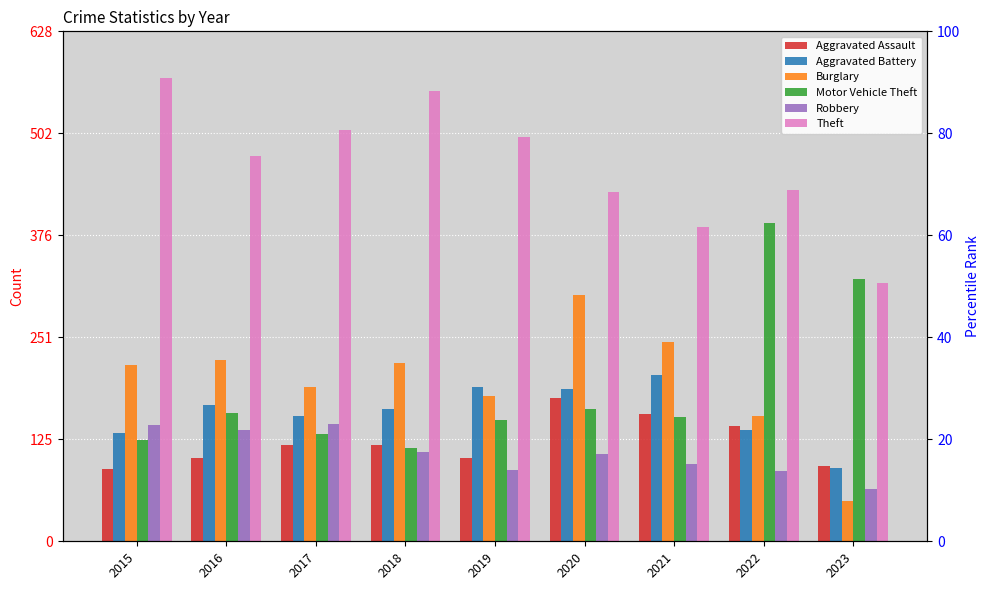

Reading left to right, extract all data points from this chart.

Aggravated Assault: 89	103	118	118	103	176	157	142	93
Aggravated Battery: 133	168	154	163	190	188	205	137	90
Burglary: 217	223	190	219	179	303	246	154	50
Motor Vehicle Theft: 125	158	132	115	149	163	153	392	323
Robbery: 143	137	144	110	88	107	95	86	65
Theft: 571	475	507	554	498	430	387	433	318